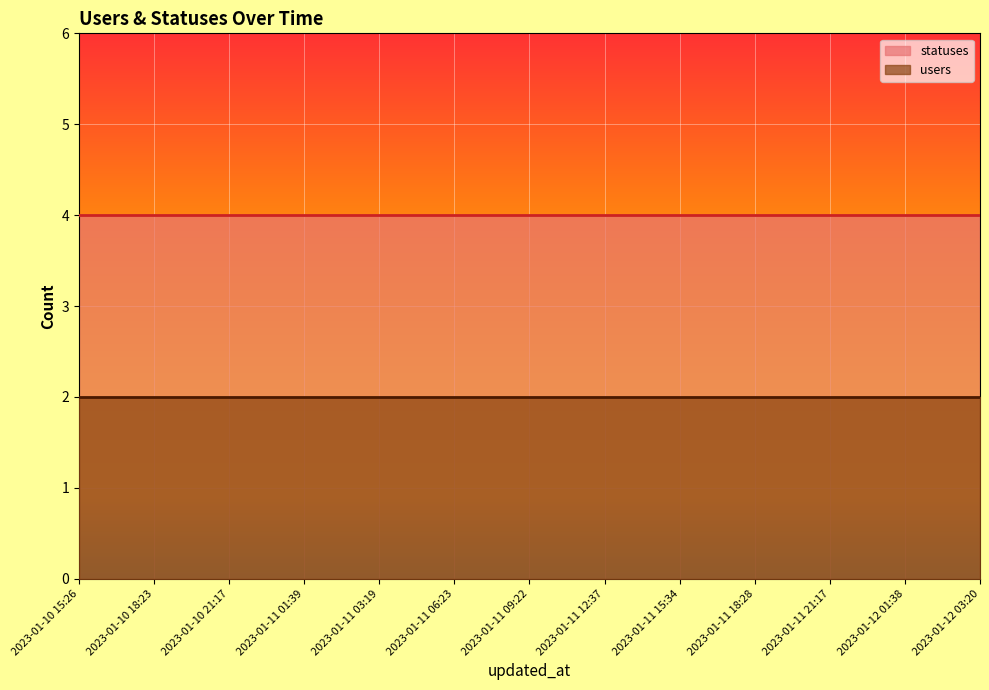

Rank the series at 2023-01-12 03:20 from highest to lowest value.

statuses, users